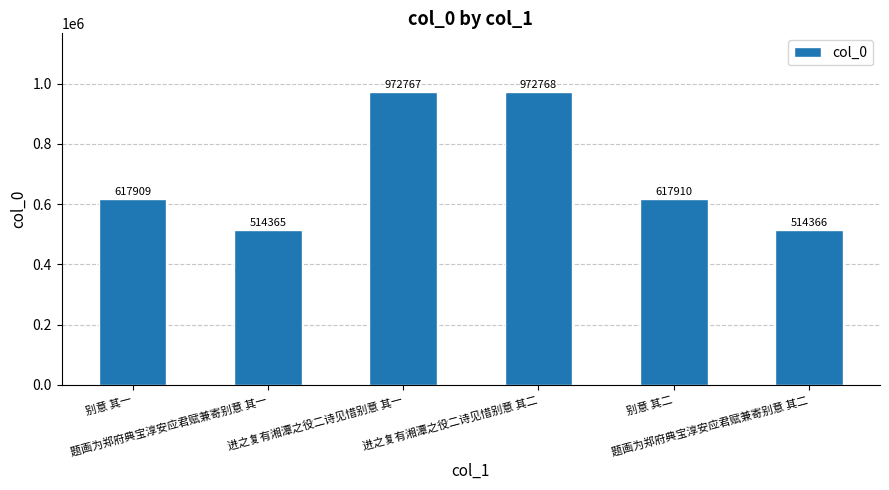

What is the label of the 2nd bar from the right?

别意 其二